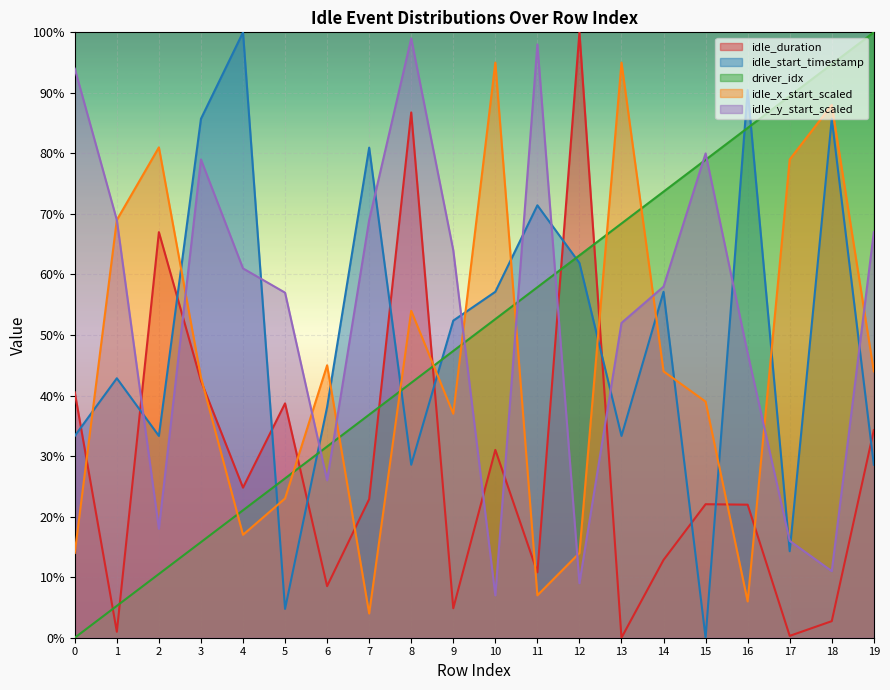

At which category does the chart reach its minimum across all series?

13